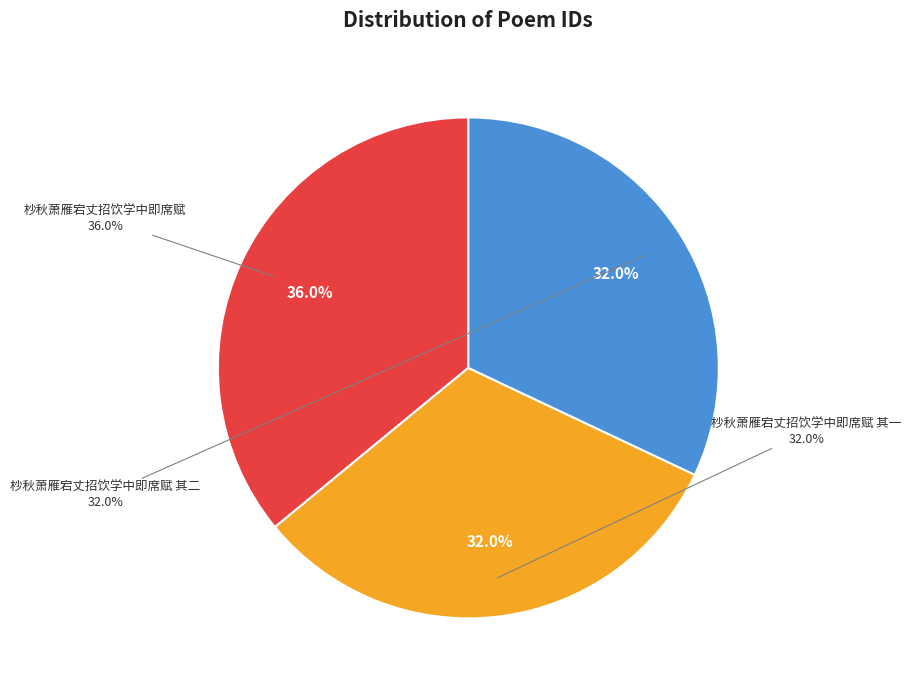

How many slices are in this pie chart?

3